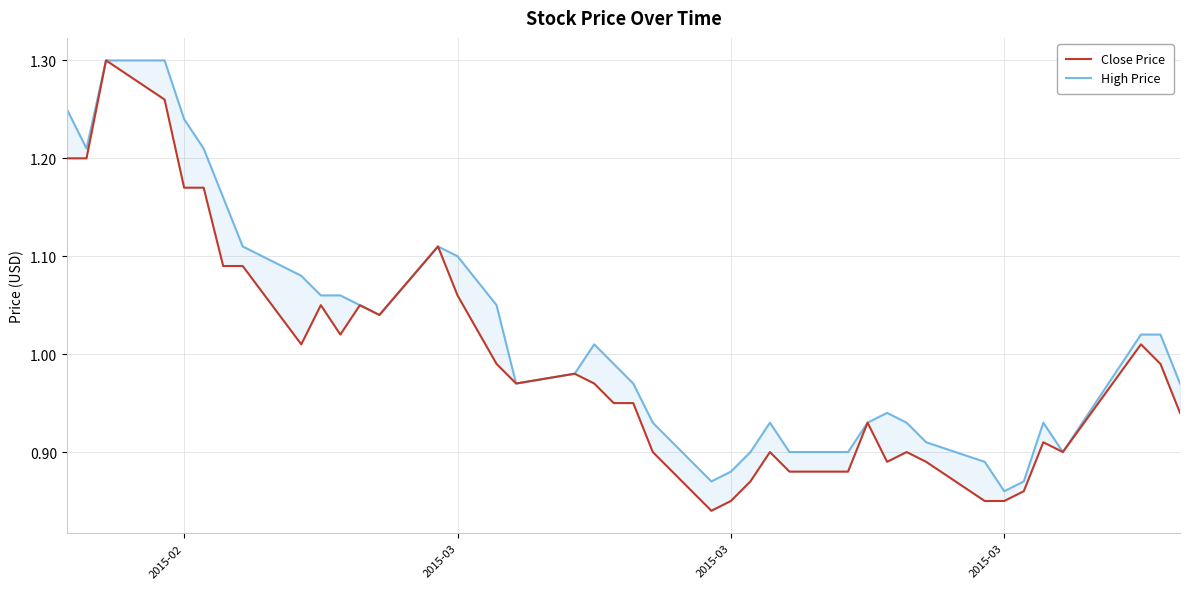

At how many categories does at least one series exceed 1?

19